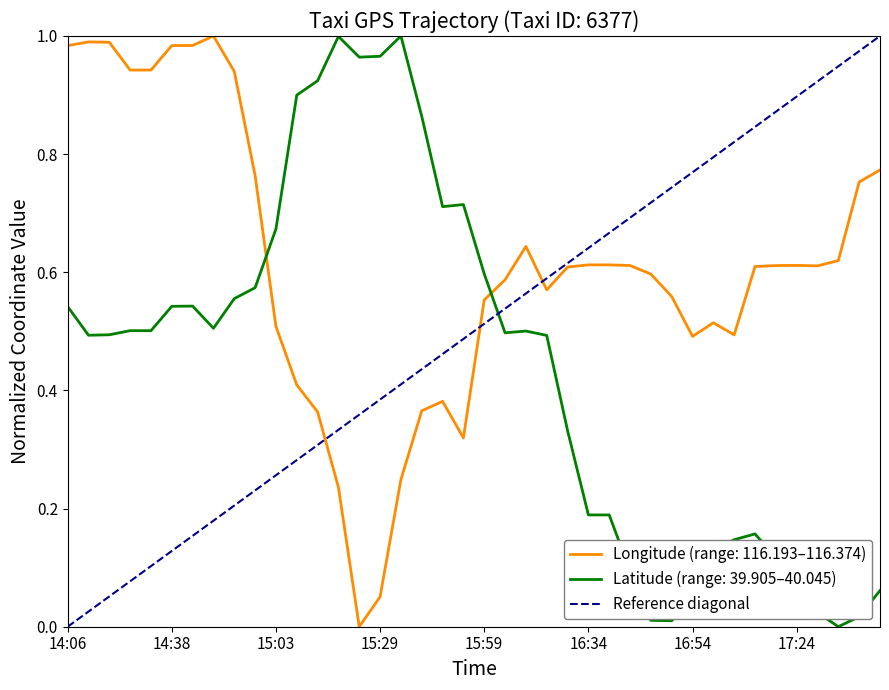

What is the difference between the maximum and minimum values?

1